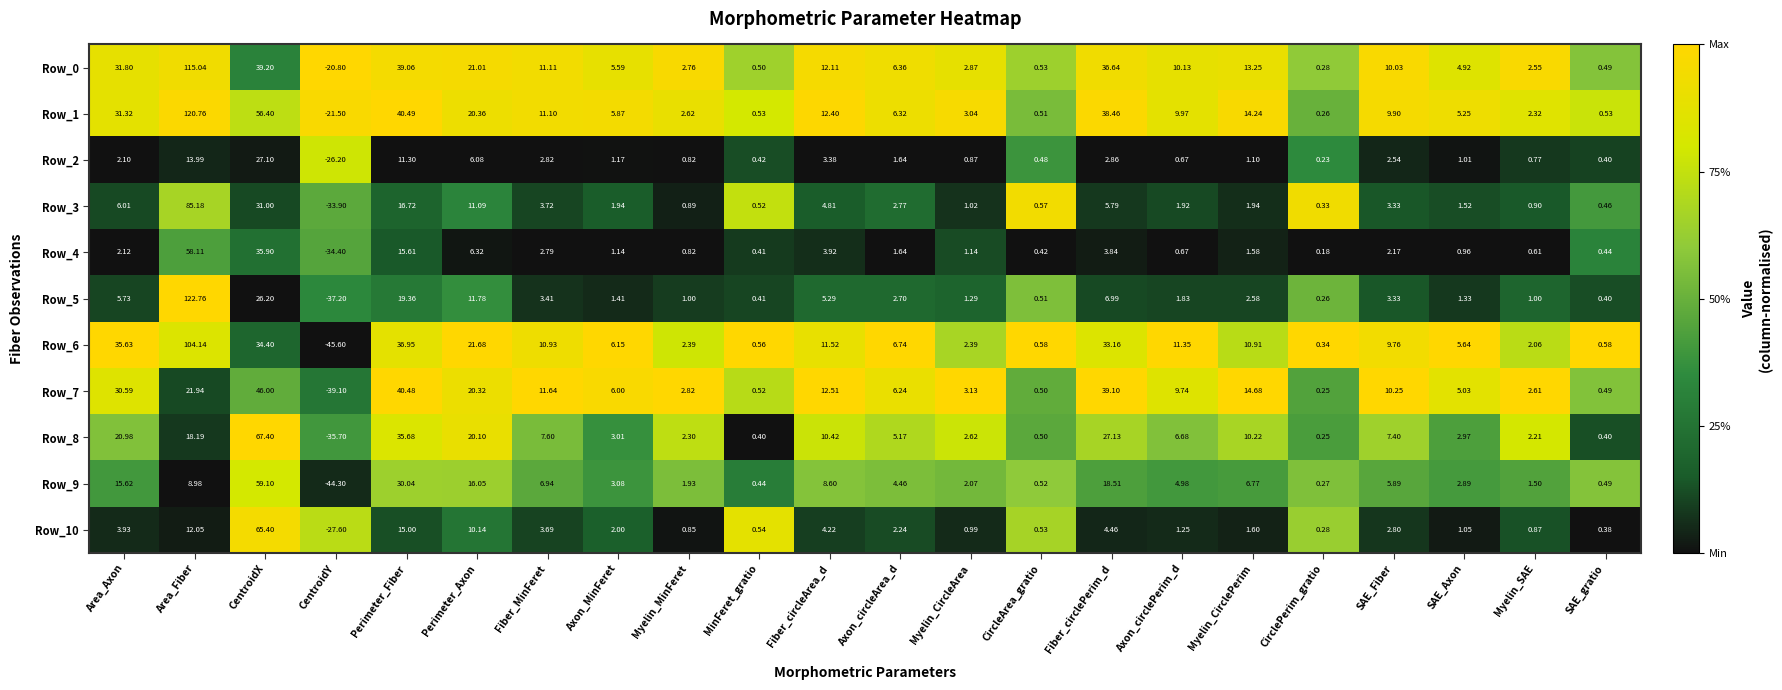

At which label does Row_9 reach its peak?

CentroidX